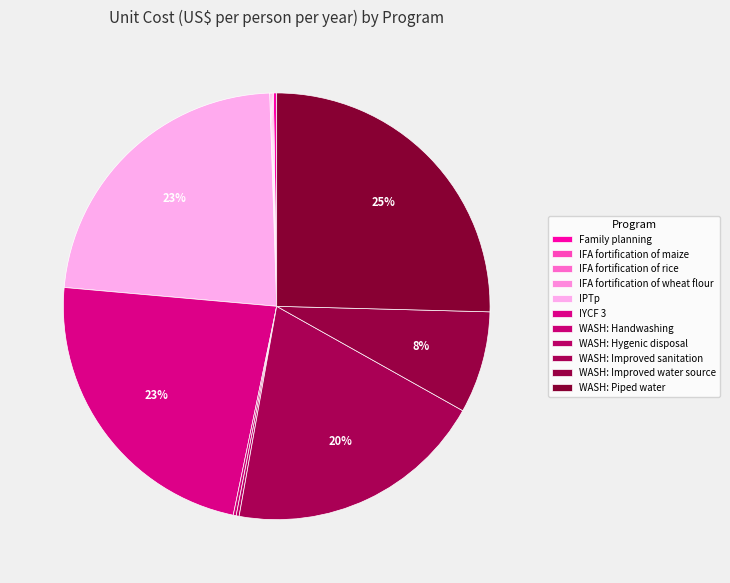

Which has a higher value, IFA fortification of wheat flour or WASH: Improved water source?

WASH: Improved water source